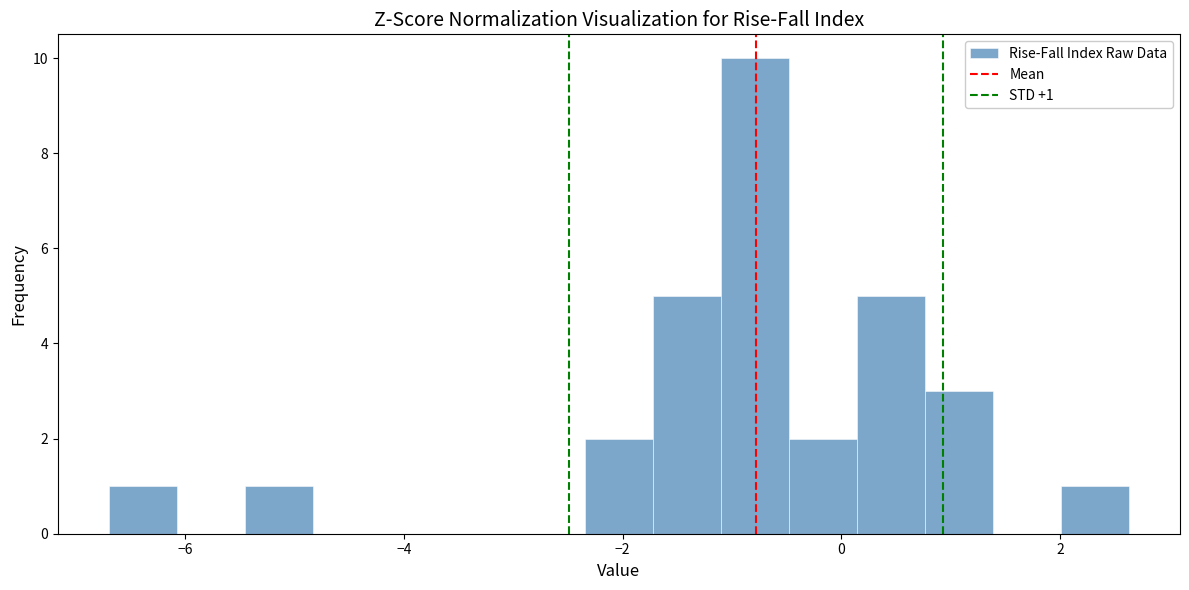

Read against the x-axis, roughly where is the centre of the tallest bar?

-0.8